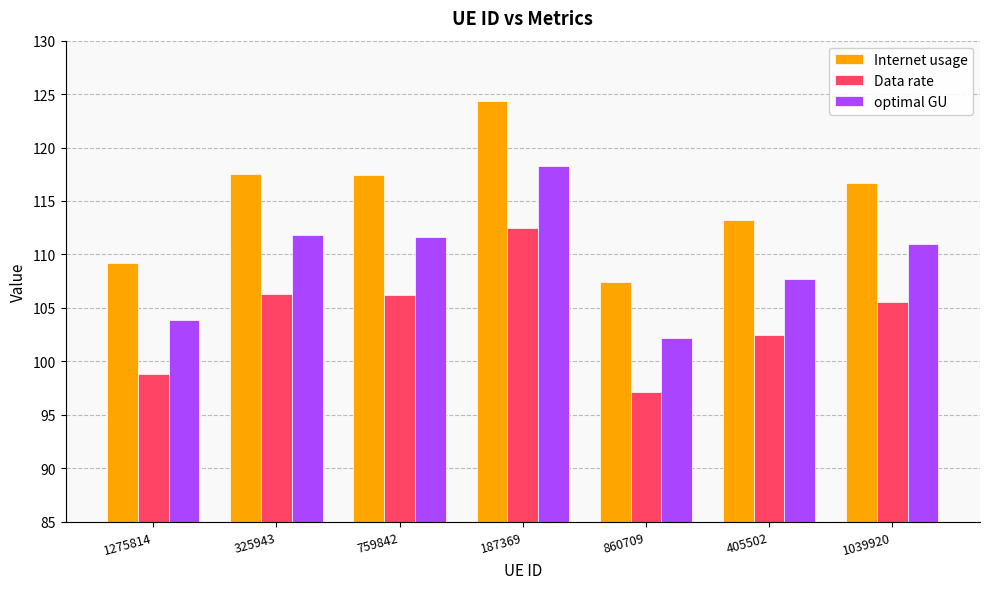

What is the total value across all series at 1275814?

311.9